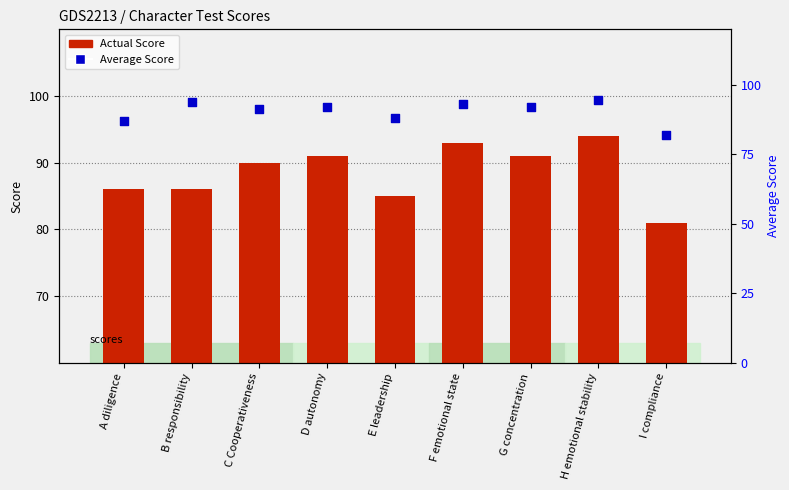

Which series has the widest spread of Y values?

Actual Score